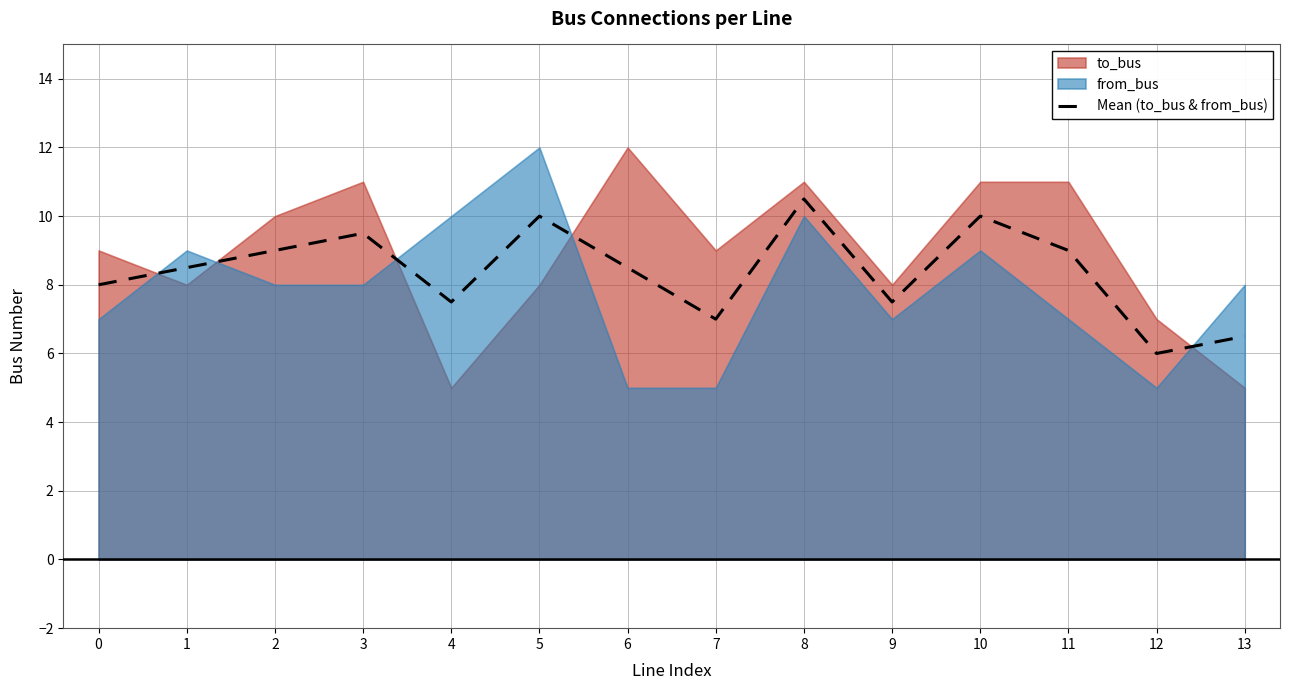

Where is the first local minimum?

4